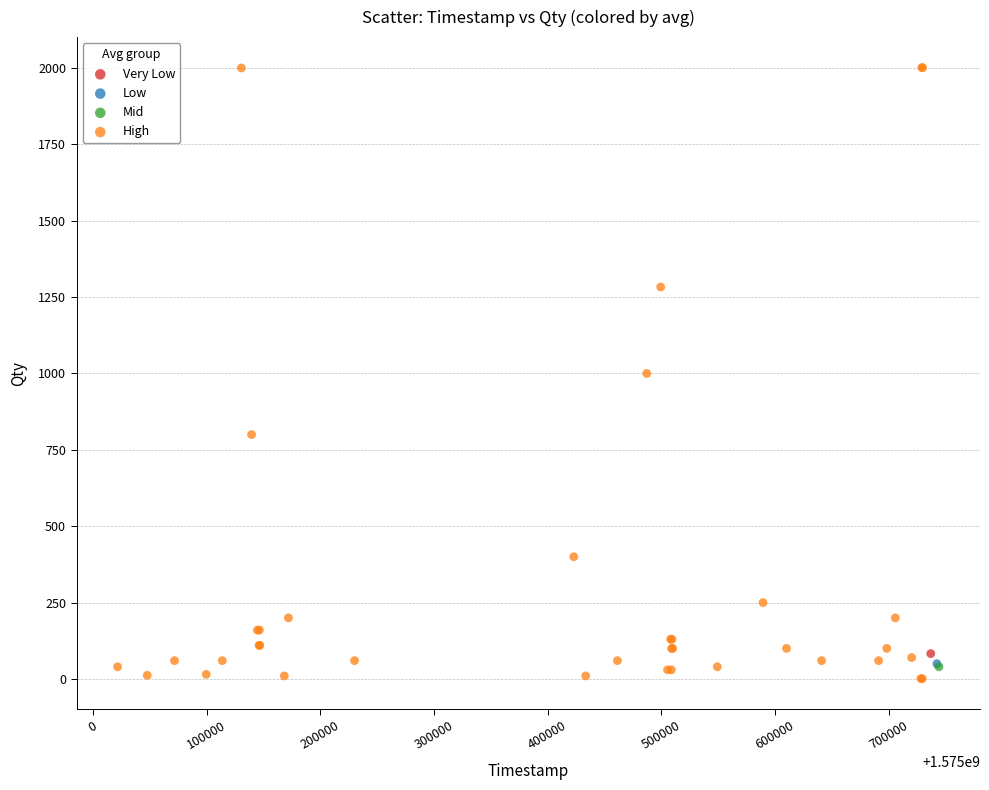

What are all the series names shown in the legend?

Very Low, Low, Mid, High